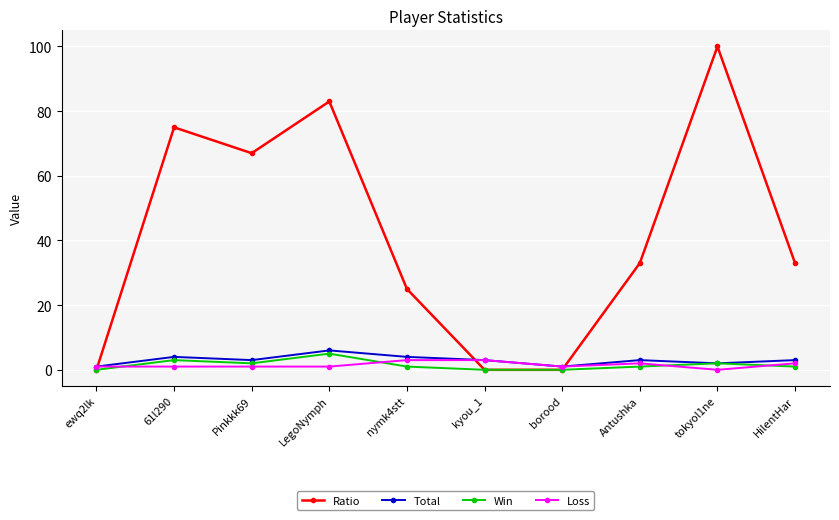

Where is the first local maximum for Total?

61l290